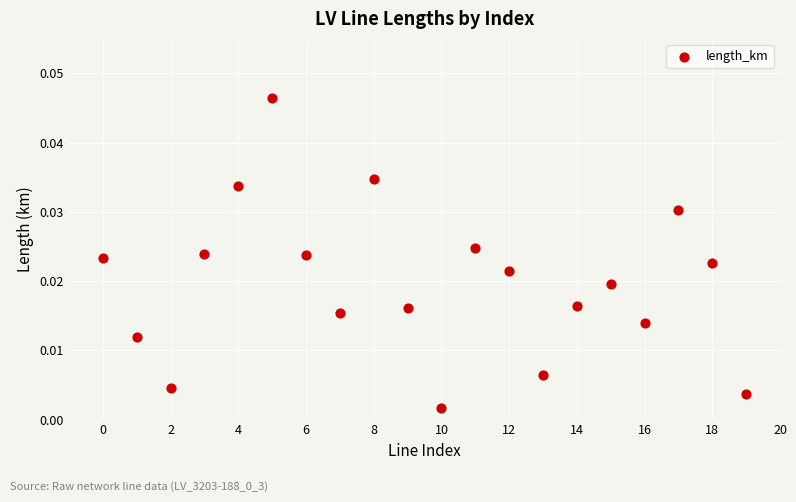

How many data points are displayed?

20